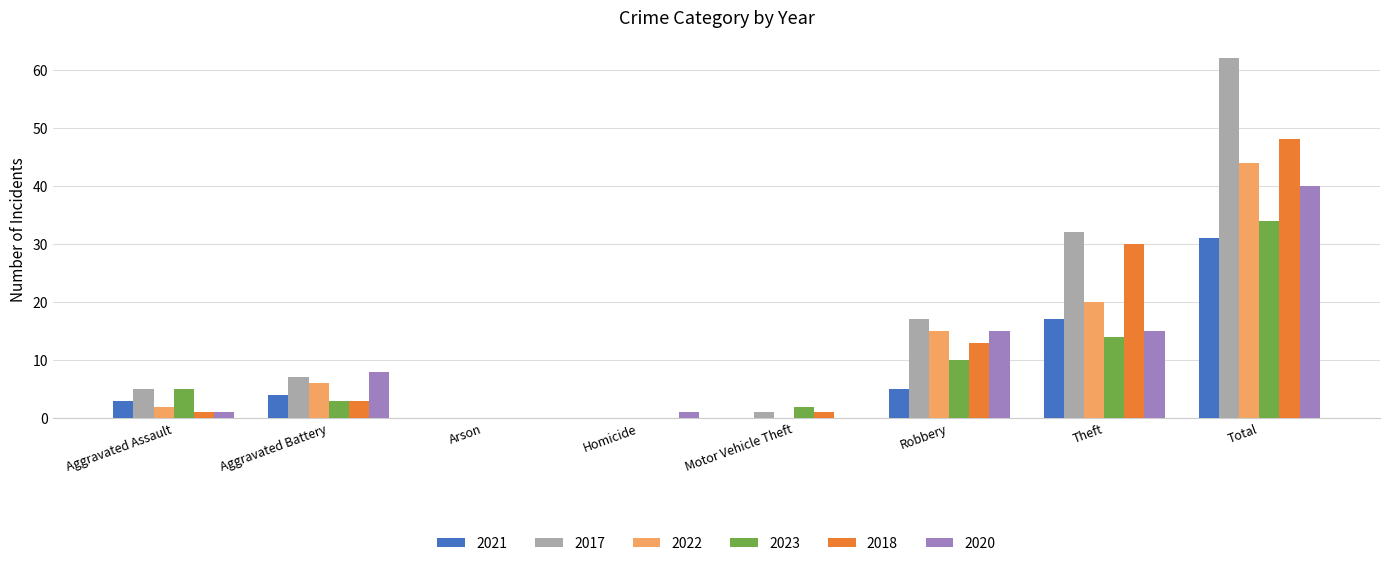

What is the greatest value displayed?

62